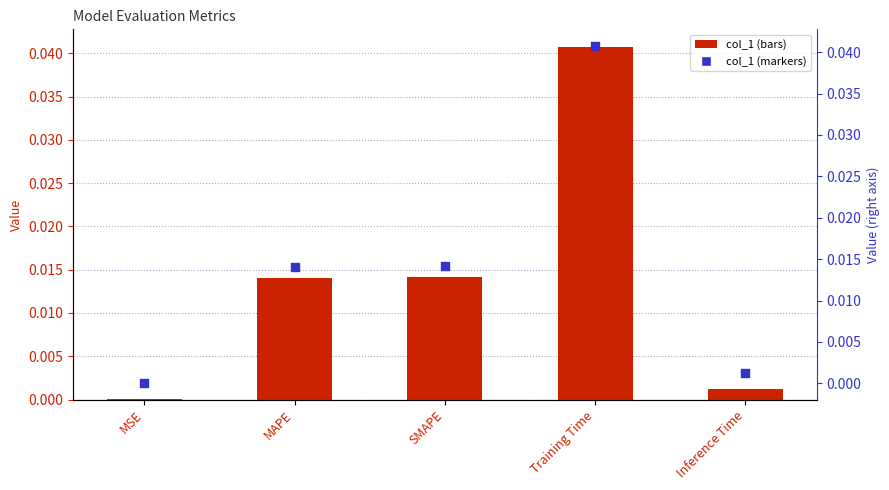

Which series reaches the minimum Y coordinate?

col_1